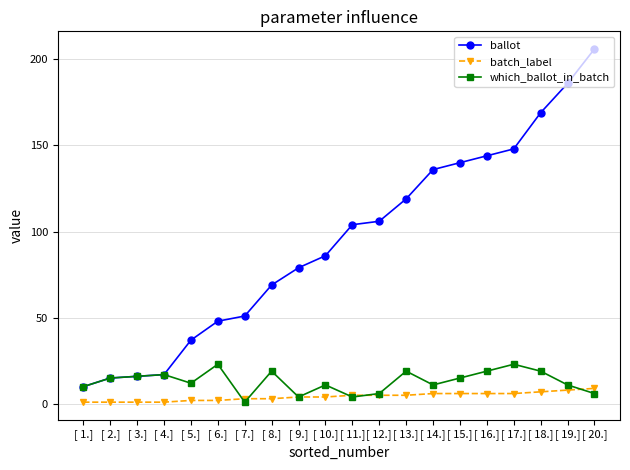

Reading left to right, extract all data points from this chart.

ballot: [ 1.]=10	[ 2.]=15	[ 3.]=16	[ 4.]=17	[ 5.]=37	[ 6.]=48	[ 7.]=51	[ 8.]=69	[ 9.]=79	[ 10.]=86	[ 11.]=104	[ 12.]=106	[ 13.]=119	[ 14.]=136	[ 15.]=140	[ 16.]=144	[ 17.]=148	[ 18.]=169	[ 19.]=186	[ 20.]=206
batch_label: [ 1.]=1	[ 2.]=1	[ 3.]=1	[ 4.]=1	[ 5.]=2	[ 6.]=2	[ 7.]=3	[ 8.]=3	[ 9.]=4	[ 10.]=4	[ 11.]=5	[ 12.]=5	[ 13.]=5	[ 14.]=6	[ 15.]=6	[ 16.]=6	[ 17.]=6	[ 18.]=7	[ 19.]=8	[ 20.]=9
which_ballot_in_batch: [ 1.]=10	[ 2.]=15	[ 3.]=16	[ 4.]=17	[ 5.]=12	[ 6.]=23	[ 7.]=1	[ 8.]=19	[ 9.]=4	[ 10.]=11	[ 11.]=4	[ 12.]=6	[ 13.]=19	[ 14.]=11	[ 15.]=15	[ 16.]=19	[ 17.]=23	[ 18.]=19	[ 19.]=11	[ 20.]=6